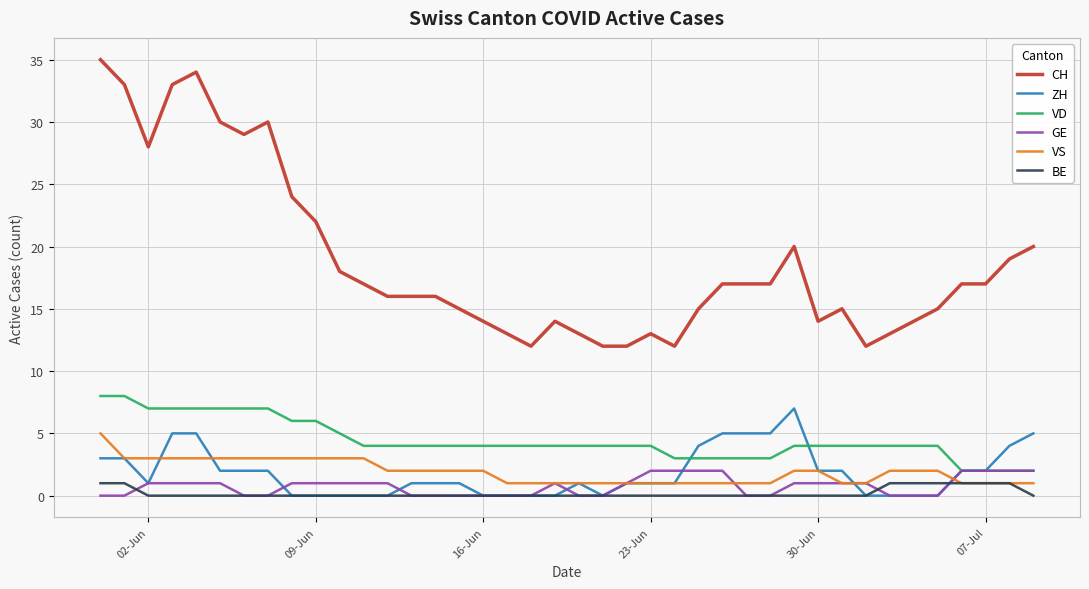

What is the maximum value for VD?

8